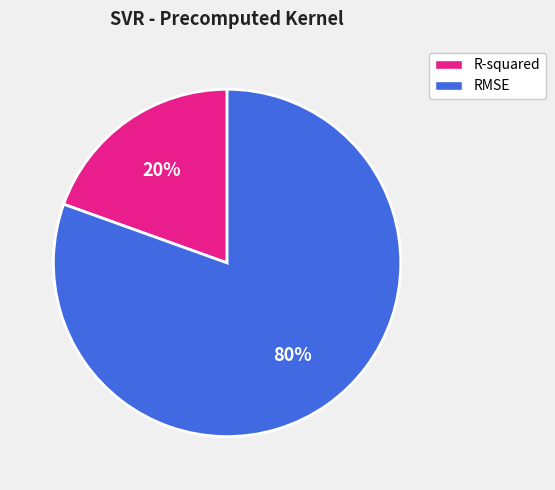

Which slice is the smallest?

R-squared